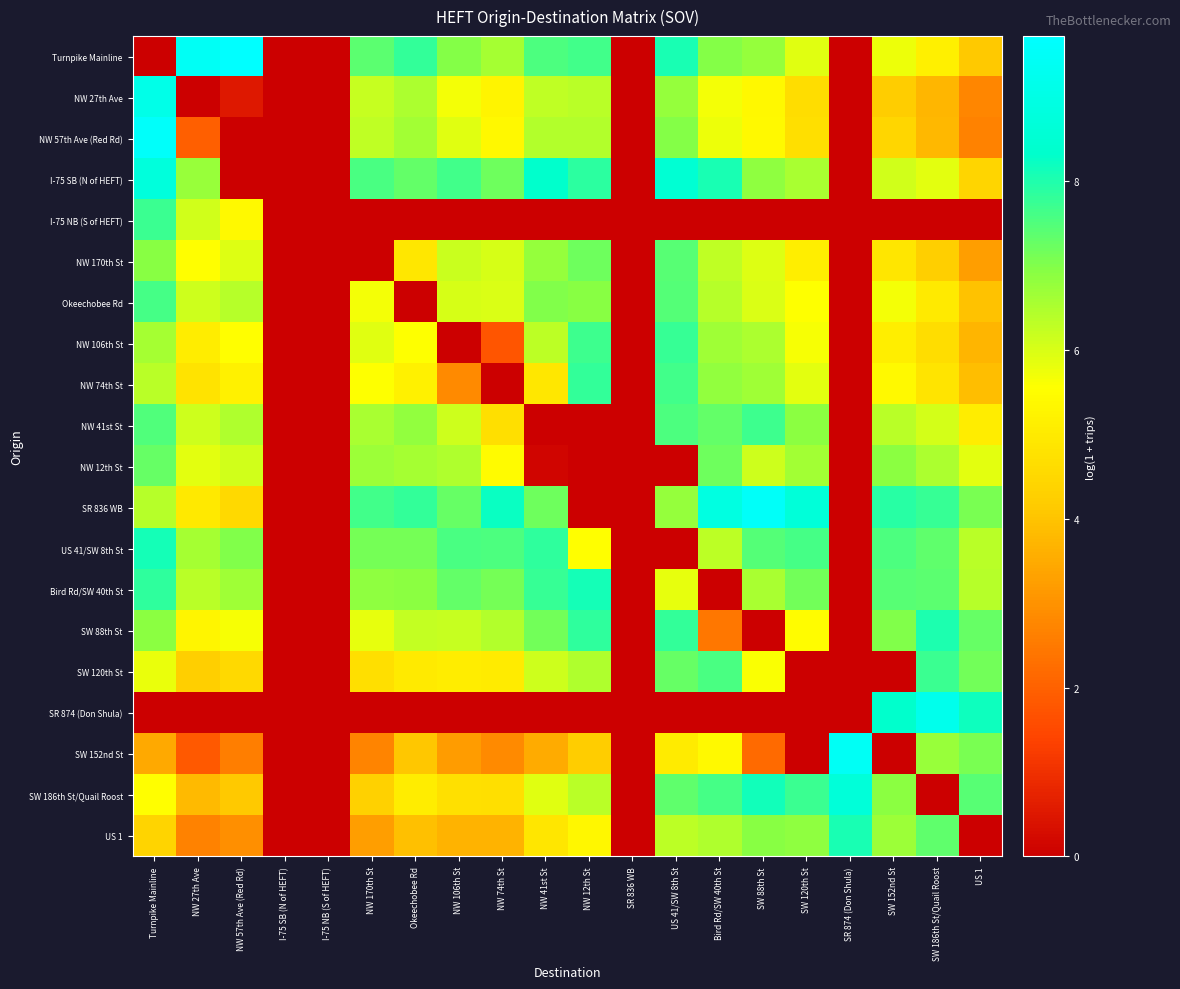

Reading right to left, what are all the values shown in this chart?

Turnpike Mainline: US 1=4.1	SW 186th St/Quail Roost=5.1	SW 152nd St=5.7	SR 874 (Don Shula)=0.0	SW 120th St=5.9	SW 88th St=6.8	Bird Rd/SW 40th St=7.0	US 41/SW 8th St=8.0	SR 836 WB=0.0	NW 12th St=7.7	NW 41st St=7.5	NW 74th St=6.6	NW 106th St=6.9	Okeechobee Rd=7.8	NW 170th St=7.4	I-75 NB (S of HEFT)=0.0	I-75 SB (N of HEFT)=0.0	NW 57th Ave (Red Rd)=9.7	NW 27th Ave=9.4	Turnpike Mainline=0.0
NW 27th Ave: US 1=2.8	SW 186th St/Quail Roost=3.7	SW 152nd St=4.2	SR 874 (Don Shula)=0.0	SW 120th St=4.6	SW 88th St=5.4	Bird Rd/SW 40th St=5.7	US 41/SW 8th St=6.8	SR 836 WB=0.0	NW 12th St=6.4	NW 41st St=6.3	NW 74th St=5.3	NW 106th St=5.7	Okeechobee Rd=6.5	NW 170th St=6.2	I-75 NB (S of HEFT)=0.0	I-75 SB (N of HEFT)=0.0	NW 57th Ave (Red Rd)=0.5	NW 27th Ave=0.0	Turnpike Mainline=9.1
NW 57th Ave (Red Rd): US 1=2.7	SW 186th St/Quail Roost=3.8	SW 152nd St=4.5	SR 874 (Don Shula)=0.0	SW 120th St=4.7	SW 88th St=5.4	Bird Rd/SW 40th St=5.7	US 41/SW 8th St=7.0	SR 836 WB=0.0	NW 12th St=6.4	NW 41st St=6.4	NW 74th St=5.4	NW 106th St=5.9	Okeechobee Rd=6.6	NW 170th St=6.3	I-75 NB (S of HEFT)=0.0	I-75 SB (N of HEFT)=0.0	NW 57th Ave (Red Rd)=0.0	NW 27th Ave=2.0	Turnpike Mainline=9.6
I-75 SB (N of HEFT): US 1=4.4	SW 186th St/Quail Roost=5.9	SW 152nd St=6.1	SR 874 (Don Shula)=0.0	SW 120th St=6.5	SW 88th St=6.9	Bird Rd/SW 40th St=8.1	US 41/SW 8th St=8.5	SR 836 WB=0.0	NW 12th St=7.9	NW 41st St=8.3	NW 74th St=7.2	NW 106th St=7.7	Okeechobee Rd=7.3	NW 170th St=7.6	I-75 NB (S of HEFT)=0.0	I-75 SB (N of HEFT)=0.0	NW 57th Ave (Red Rd)=0.0	NW 27th Ave=6.7	Turnpike Mainline=8.7
I-75 NB (S of HEFT): US 1=0.0	SW 186th St/Quail Roost=0.0	SW 152nd St=0.0	SR 874 (Don Shula)=0.0	SW 120th St=0.0	SW 88th St=0.0	Bird Rd/SW 40th St=0.0	US 41/SW 8th St=0.0	SR 836 WB=0.0	NW 12th St=0.0	NW 41st St=0.0	NW 74th St=0.0	NW 106th St=0.0	Okeechobee Rd=0.0	NW 170th St=0.0	I-75 NB (S of HEFT)=0.0	I-75 SB (N of HEFT)=0.0	NW 57th Ave (Red Rd)=5.4	NW 27th Ave=6.1	Turnpike Mainline=7.7
NW 170th St: US 1=3.2	SW 186th St/Quail Roost=4.2	SW 152nd St=4.9	SR 874 (Don Shula)=0.0	SW 120th St=5.1	SW 88th St=6.0	Bird Rd/SW 40th St=6.3	US 41/SW 8th St=7.4	SR 836 WB=0.0	NW 12th St=7.2	NW 41st St=6.8	NW 74th St=6.0	NW 106th St=6.2	Okeechobee Rd=4.9	NW 170th St=0.0	I-75 NB (S of HEFT)=0.0	I-75 SB (N of HEFT)=0.0	NW 57th Ave (Red Rd)=5.9	NW 27th Ave=5.5	Turnpike Mainline=6.9
Okeechobee Rd: US 1=4.0	SW 186th St/Quail Roost=5.0	SW 152nd St=5.7	SR 874 (Don Shula)=0.0	SW 120th St=5.6	SW 88th St=6.0	Bird Rd/SW 40th St=6.4	US 41/SW 8th St=7.5	SR 836 WB=0.0	NW 12th St=6.9	NW 41st St=7.0	NW 74th St=6.0	NW 106th St=6.0	Okeechobee Rd=0.0	NW 170th St=5.7	I-75 NB (S of HEFT)=0.0	I-75 SB (N of HEFT)=0.0	NW 57th Ave (Red Rd)=6.4	NW 27th Ave=6.1	Turnpike Mainline=7.6
NW 106th St: US 1=3.7	SW 186th St/Quail Roost=4.7	SW 152nd St=5.1	SR 874 (Don Shula)=0.0	SW 120th St=5.6	SW 88th St=6.5	Bird Rd/SW 40th St=6.7	US 41/SW 8th St=7.8	SR 836 WB=0.0	NW 12th St=7.7	NW 41st St=6.3	NW 74th St=1.8	NW 106th St=0.0	Okeechobee Rd=5.5	NW 170th St=5.9	I-75 NB (S of HEFT)=0.0	I-75 SB (N of HEFT)=0.0	NW 57th Ave (Red Rd)=5.5	NW 27th Ave=5.1	Turnpike Mainline=6.6
NW 74th St: US 1=3.9	SW 186th St/Quail Roost=4.8	SW 152nd St=5.4	SR 874 (Don Shula)=0.0	SW 120th St=5.9	SW 88th St=6.7	Bird Rd/SW 40th St=6.8	US 41/SW 8th St=7.6	SR 836 WB=0.0	NW 12th St=7.8	NW 41st St=4.9	NW 74th St=0.0	NW 106th St=2.8	Okeechobee Rd=5.2	NW 170th St=5.6	I-75 NB (S of HEFT)=0.0	I-75 SB (N of HEFT)=0.0	NW 57th Ave (Red Rd)=5.2	NW 27th Ave=4.8	Turnpike Mainline=6.4
NW 41st St: US 1=5.1	SW 186th St/Quail Roost=6.1	SW 152nd St=6.4	SR 874 (Don Shula)=0.0	SW 120th St=6.9	SW 88th St=7.7	Bird Rd/SW 40th St=7.3	US 41/SW 8th St=7.5	SR 836 WB=0.0	NW 12th St=0.0	NW 41st St=0.0	NW 74th St=4.7	NW 106th St=6.1	Okeechobee Rd=6.8	NW 170th St=6.6	I-75 NB (S of HEFT)=0.0	I-75 SB (N of HEFT)=0.0	NW 57th Ave (Red Rd)=6.5	NW 27th Ave=6.1	Turnpike Mainline=7.5
NW 12th St: US 1=5.9	SW 186th St/Quail Roost=6.5	SW 152nd St=6.9	SR 874 (Don Shula)=0.0	SW 120th St=6.6	SW 88th St=6.1	Bird Rd/SW 40th St=7.2	US 41/SW 8th St=0.0	SR 836 WB=0.0	NW 12th St=0.0	NW 41st St=0.1	NW 74th St=5.4	NW 106th St=6.5	Okeechobee Rd=6.6	NW 170th St=6.7	I-75 NB (S of HEFT)=0.0	I-75 SB (N of HEFT)=0.0	NW 57th Ave (Red Rd)=6.1	NW 27th Ave=5.8	Turnpike Mainline=7.3
SR 836 WB: US 1=7.1	SW 186th St/Quail Roost=7.8	SW 152nd St=7.9	SR 874 (Don Shula)=0.0	SW 120th St=8.7	SW 88th St=9.6	Bird Rd/SW 40th St=8.9	US 41/SW 8th St=6.8	SR 836 WB=0.0	NW 12th St=0.0	NW 41st St=7.2	NW 74th St=8.2	NW 106th St=7.3	Okeechobee Rd=7.8	NW 170th St=7.7	I-75 NB (S of HEFT)=0.0	I-75 SB (N of HEFT)=0.0	NW 57th Ave (Red Rd)=4.5	NW 27th Ave=4.9	Turnpike Mainline=6.4
US 41/SW 8th St: US 1=6.4	SW 186th St/Quail Roost=7.3	SW 152nd St=7.5	SR 874 (Don Shula)=0.0	SW 120th St=7.6	SW 88th St=7.5	Bird Rd/SW 40th St=6.3	US 41/SW 8th St=0.0	SR 836 WB=0.0	NW 12th St=5.5	NW 41st St=7.8	NW 74th St=7.5	NW 106th St=7.6	Okeechobee Rd=7.1	NW 170th St=7.1	I-75 NB (S of HEFT)=0.0	I-75 SB (N of HEFT)=0.0	NW 57th Ave (Red Rd)=7.0	NW 27th Ave=6.6	Turnpike Mainline=8.1
Bird Rd/SW 40th St: US 1=6.4	SW 186th St/Quail Roost=7.4	SW 152nd St=7.4	SR 874 (Don Shula)=0.0	SW 120th St=7.2	SW 88th St=6.5	Bird Rd/SW 40th St=0.0	US 41/SW 8th St=5.8	SR 836 WB=0.0	NW 12th St=8.1	NW 41st St=7.8	NW 74th St=7.1	NW 106th St=7.3	Okeechobee Rd=6.9	NW 170th St=6.9	I-75 NB (S of HEFT)=0.0	I-75 SB (N of HEFT)=0.0	NW 57th Ave (Red Rd)=6.7	NW 27th Ave=6.4	Turnpike Mainline=7.9
SW 88th St: US 1=7.3	SW 186th St/Quail Roost=8.0	SW 152nd St=7.0	SR 874 (Don Shula)=0.0	SW 120th St=5.5	SW 88th St=0.0	Bird Rd/SW 40th St=2.4	US 41/SW 8th St=7.8	SR 836 WB=0.0	NW 12th St=7.8	NW 41st St=7.1	NW 74th St=6.4	NW 106th St=6.2	Okeechobee Rd=6.2	NW 170th St=5.8	I-75 NB (S of HEFT)=0.0	I-75 SB (N of HEFT)=0.0	NW 57th Ave (Red Rd)=5.6	NW 27th Ave=5.3	Turnpike Mainline=6.9
SW 120th St: US 1=7.2	SW 186th St/Quail Roost=7.7	SW 152nd St=0.0	SR 874 (Don Shula)=0.0	SW 120th St=0.0	SW 88th St=5.6	Bird Rd/SW 40th St=7.6	US 41/SW 8th St=7.3	SR 836 WB=0.0	NW 12th St=6.5	NW 41st St=6.1	NW 74th St=5.0	NW 106th St=5.1	Okeechobee Rd=5.0	NW 170th St=4.7	I-75 NB (S of HEFT)=0.0	I-75 SB (N of HEFT)=0.0	NW 57th Ave (Red Rd)=4.5	NW 27th Ave=4.3	Turnpike Mainline=5.8
SR 874 (Don Shula): US 1=8.2	SW 186th St/Quail Roost=9.2	SW 152nd St=8.3	SR 874 (Don Shula)=0.0	SW 120th St=0.0	SW 88th St=0.0	Bird Rd/SW 40th St=0.0	US 41/SW 8th St=0.0	SR 836 WB=0.0	NW 12th St=0.0	NW 41st St=0.0	NW 74th St=0.0	NW 106th St=0.0	Okeechobee Rd=0.0	NW 170th St=0.0	I-75 NB (S of HEFT)=0.0	I-75 SB (N of HEFT)=0.0	NW 57th Ave (Red Rd)=0.0	NW 27th Ave=0.0	Turnpike Mainline=0.0
SW 152nd St: US 1=7.1	SW 186th St/Quail Roost=6.7	SW 152nd St=0.0	SR 874 (Don Shula)=9.4	SW 120th St=0.0	SW 88th St=2.2	Bird Rd/SW 40th St=5.4	US 41/SW 8th St=5.0	SR 836 WB=0.0	NW 12th St=4.2	NW 41st St=3.5	NW 74th St=2.8	NW 106th St=3.2	Okeechobee Rd=4.1	NW 170th St=2.7	I-75 NB (S of HEFT)=0.0	I-75 SB (N of HEFT)=0.0	NW 57th Ave (Red Rd)=2.6	NW 27th Ave=1.8	Turnpike Mainline=3.5
SW 186th St/Quail Roost: US 1=7.4	SW 186th St/Quail Roost=0.0	SW 152nd St=6.9	SR 874 (Don Shula)=8.7	SW 120th St=7.7	SW 88th St=8.1	Bird Rd/SW 40th St=7.6	US 41/SW 8th St=7.3	SR 836 WB=0.0	NW 12th St=6.3	NW 41st St=5.9	NW 74th St=4.7	NW 106th St=4.7	Okeechobee Rd=5.1	NW 170th St=4.3	I-75 NB (S of HEFT)=0.0	I-75 SB (N of HEFT)=0.0	NW 57th Ave (Red Rd)=4.1	NW 27th Ave=3.8	Turnpike Mainline=5.5
US 1: US 1=0.0	SW 186th St/Quail Roost=7.3	SW 152nd St=6.7	SR 874 (Don Shula)=8.0	SW 120th St=6.8	SW 88th St=6.9	Bird Rd/SW 40th St=6.5	US 41/SW 8th St=6.3	SR 836 WB=0.0	NW 12th St=5.3	NW 41st St=4.9	NW 74th St=3.6	NW 106th St=3.7	Okeechobee Rd=3.9	NW 170th St=3.3	I-75 NB (S of HEFT)=0.0	I-75 SB (N of HEFT)=0.0	NW 57th Ave (Red Rd)=2.9	NW 27th Ave=2.7	Turnpike Mainline=4.4